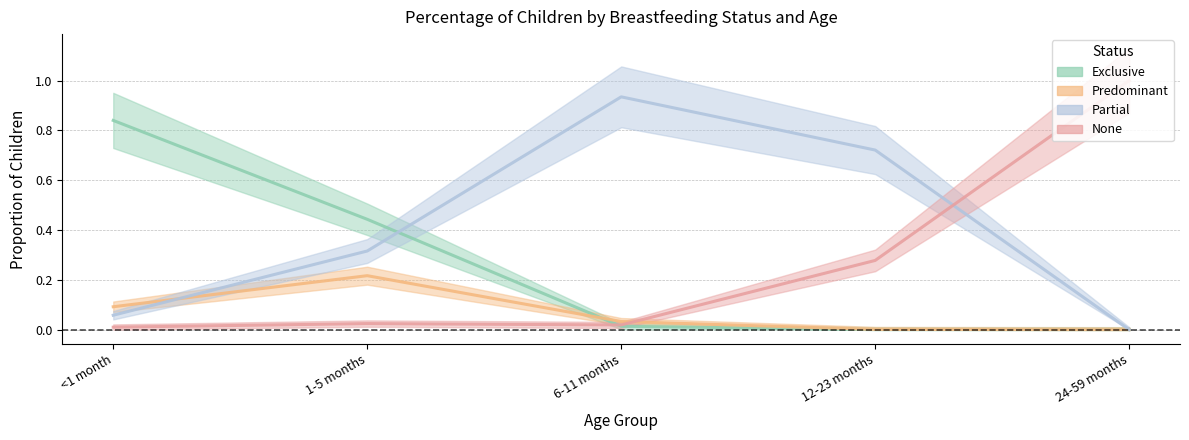

True or false: Partial has more than 1 points higher than both neighbors.

False